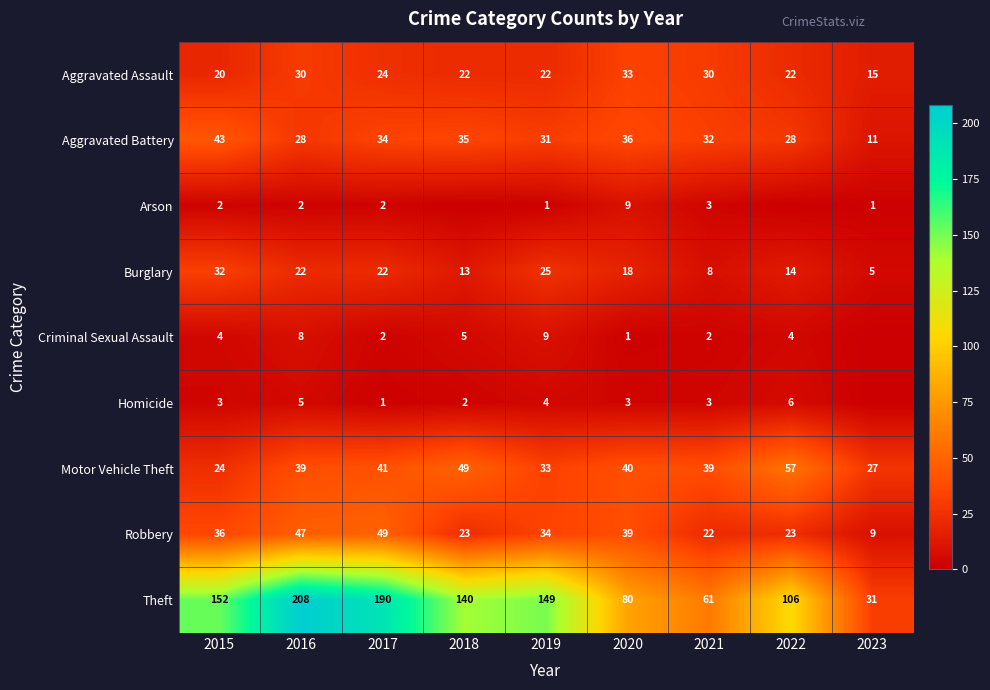

Is the value of Aggravated Battery at 2016 greater than the value of Motor Vehicle Theft at 2023?

Yes